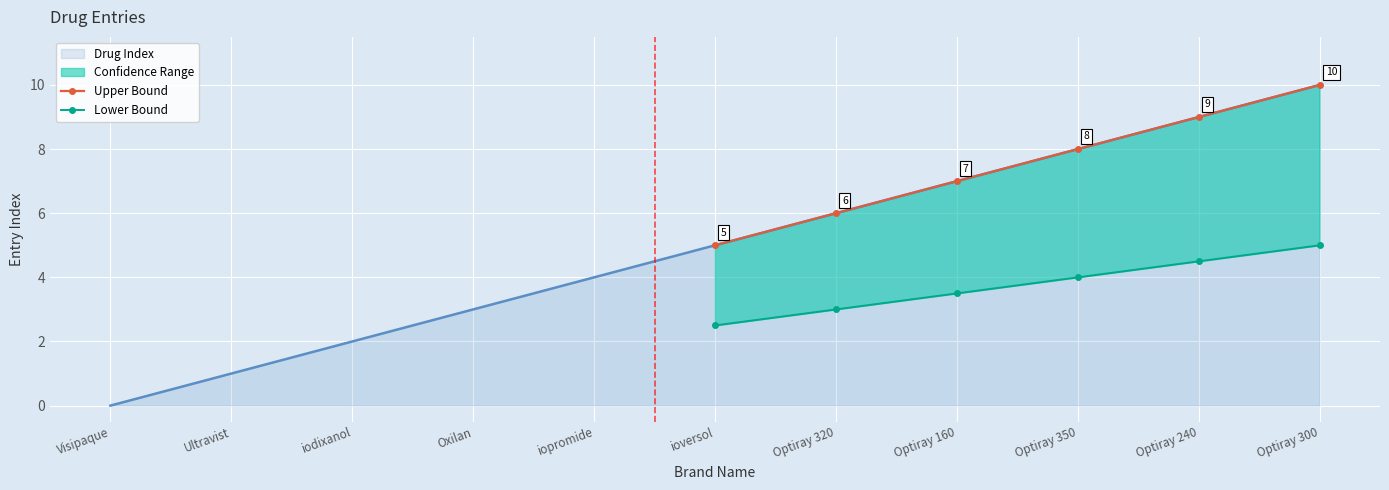

What is the maximum value shown in the chart?

10.0